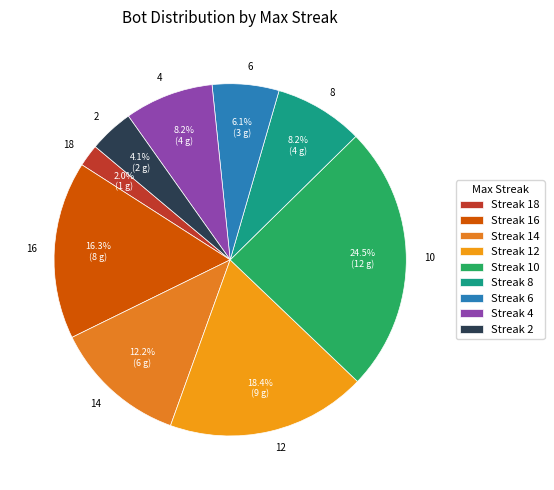

Which category has the biggest portion of the pie?

10